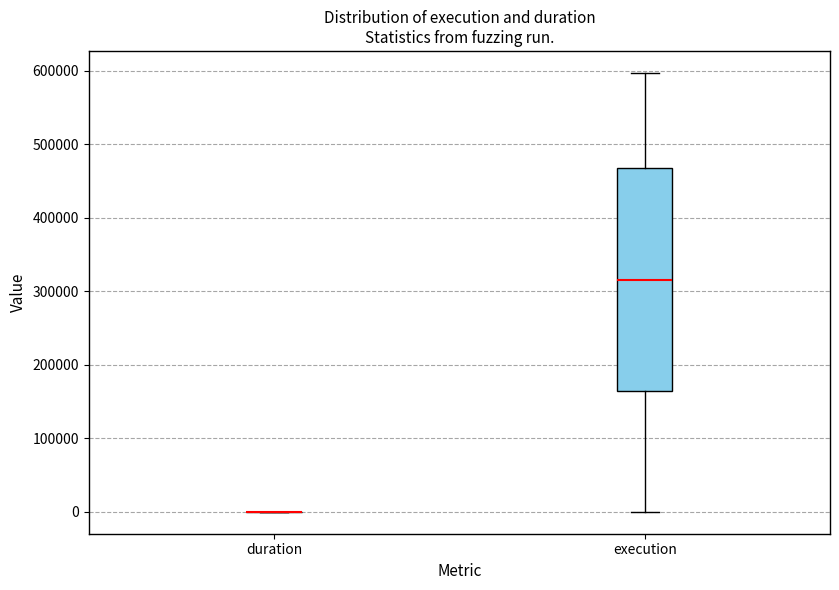

Reading left to right, read every box against the y-axis: the position of its median line, the range the box covers, and the ends of its whiskers. The values are not printed on the chart, so give them approximately, as read against the axis.

duration: box collapsed to a line at 0, whiskers 0 to 0
execution: median 320000, box 160000 to 470000, whiskers 0 to 600000